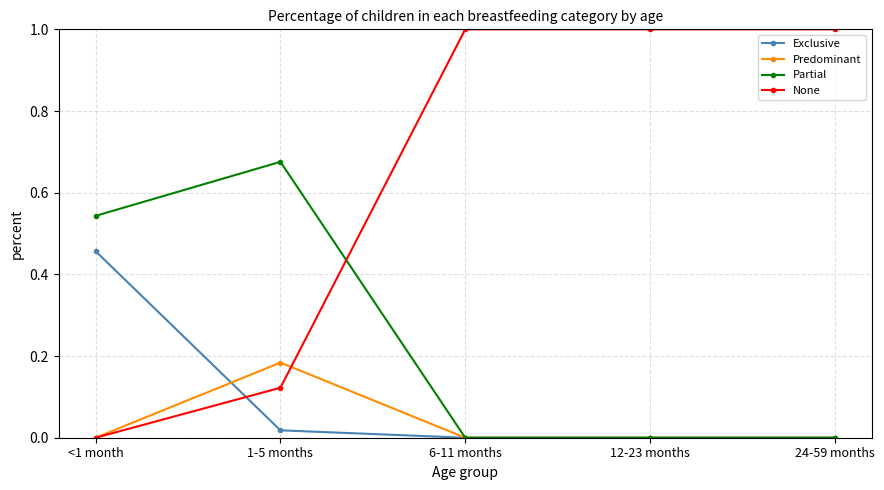

What is the total value across all series at 6-11 months?

1.0